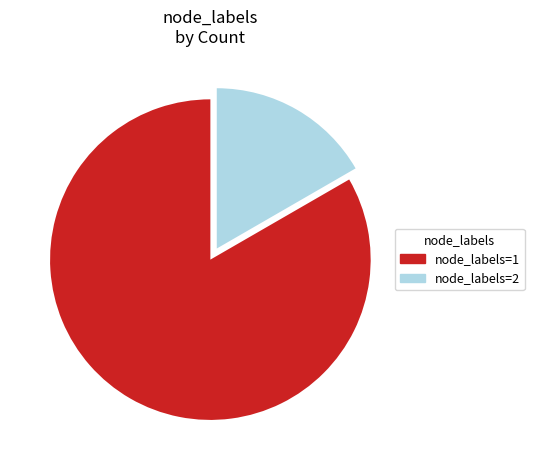

Approximately how many times larger is the value at node_labels=1 compared to node_labels=2?

5.0